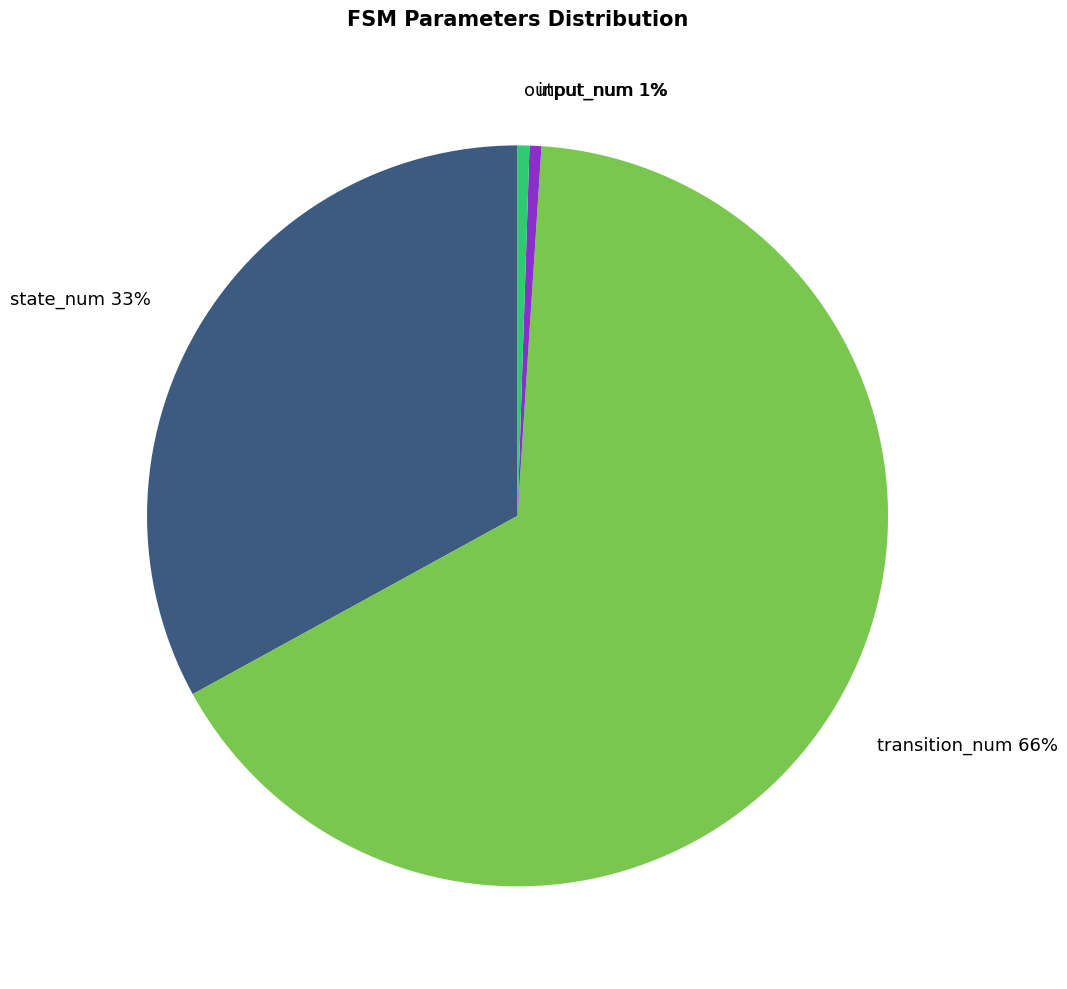

True or false: output_num 1% accounts for 11% of the total.

False